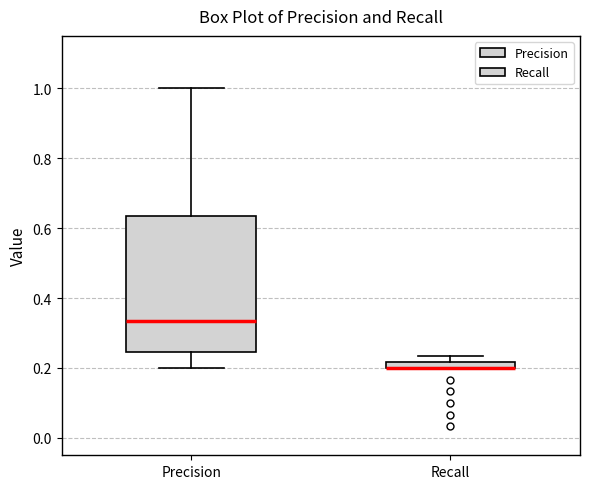

Comparing the boxes themselves (not the whiskers), which one is the tallest?

Precision